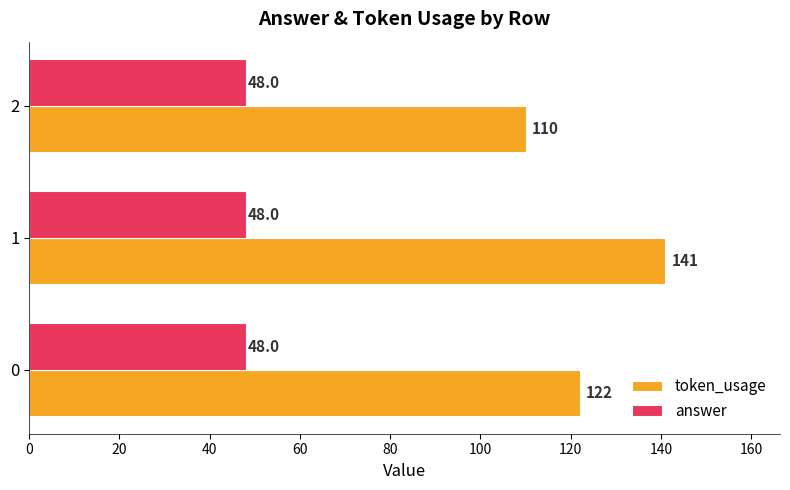

What is the maximum value shown in the chart?

141